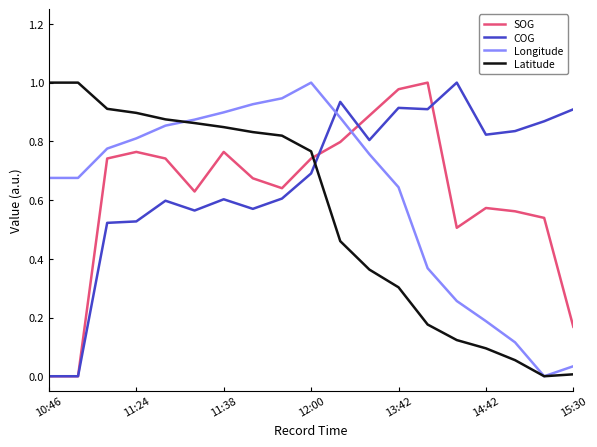

Does the chart display data point markers on the line(s)?

No